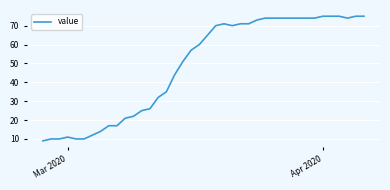

What is the difference between the maximum and minimum values?

66